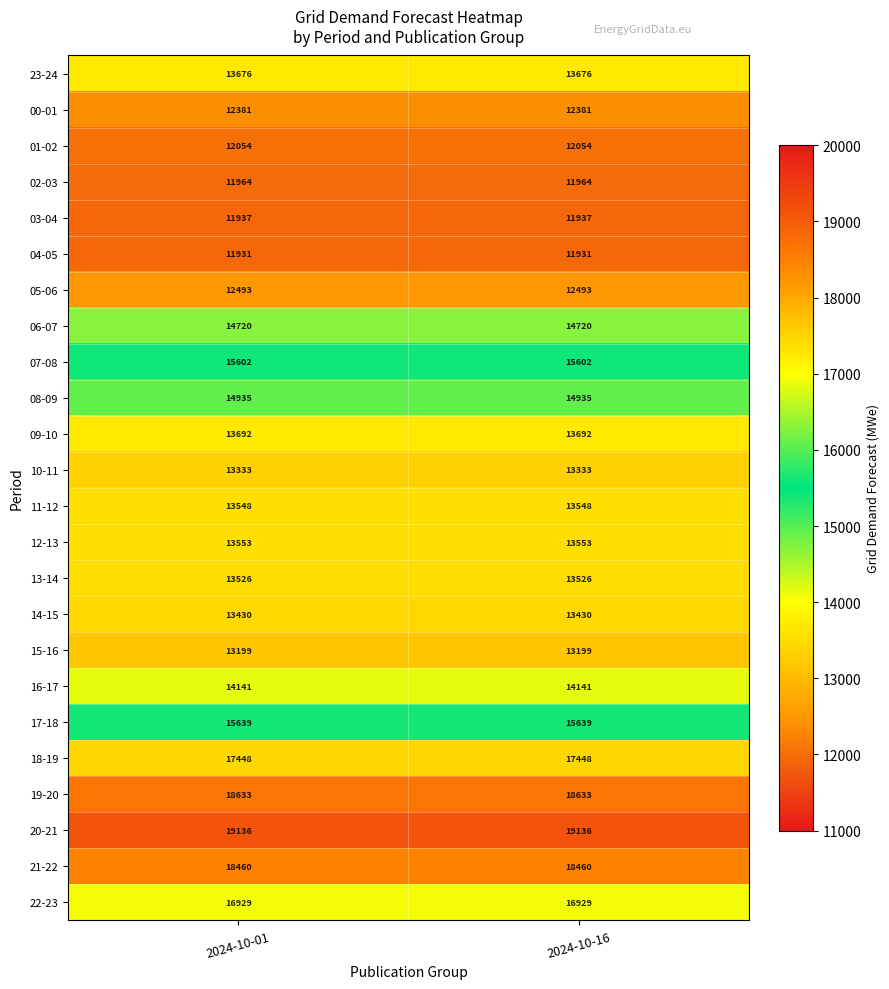

What is the minimum value for 06-07?

14720